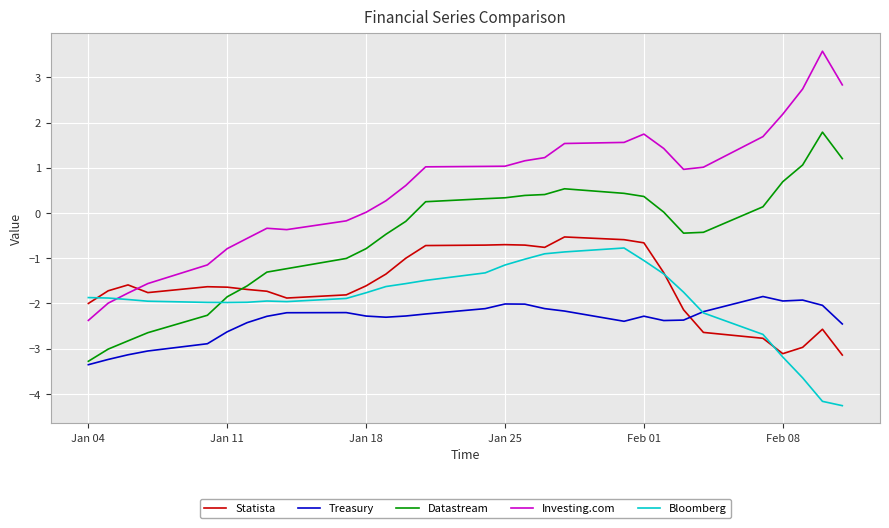

What is the greatest value displayed?

3.6